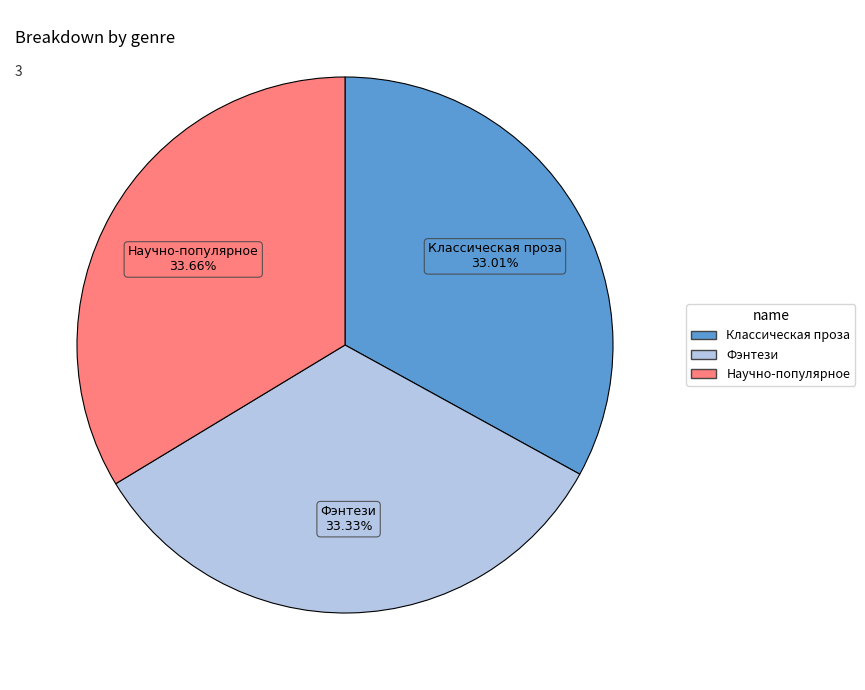

To the nearest percent, what portion does Научно-популярное represent?

34%